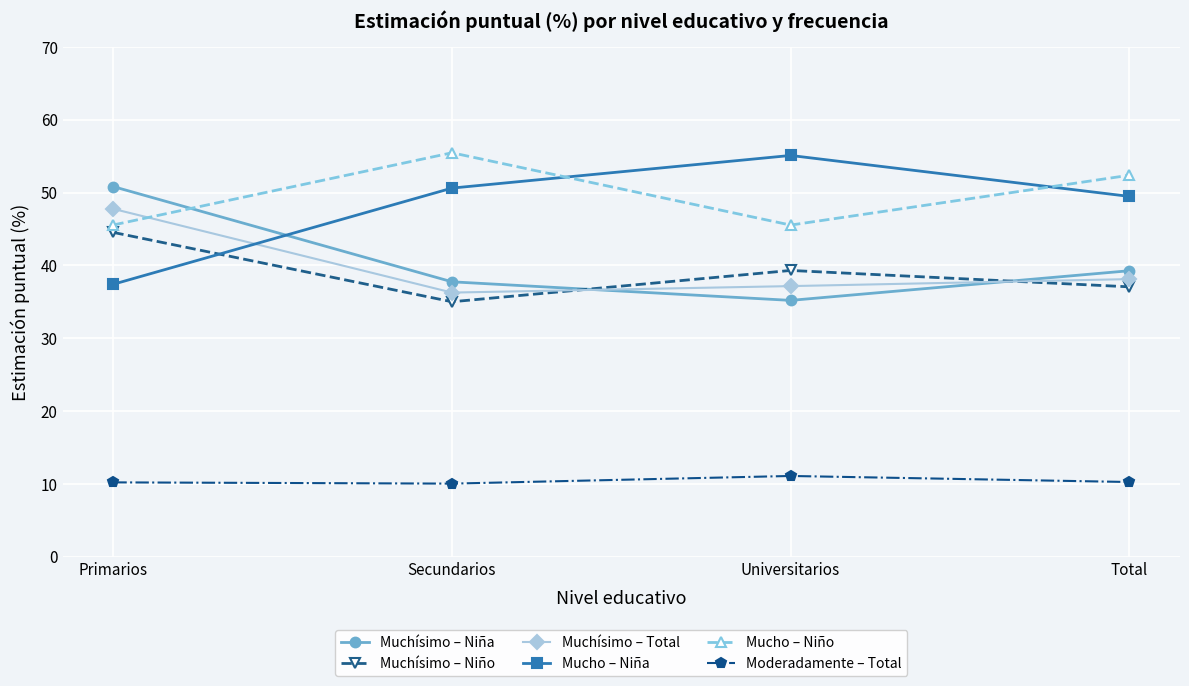

The Mucho – Niño series shows 45.5 at Universitarios. True or false?

True